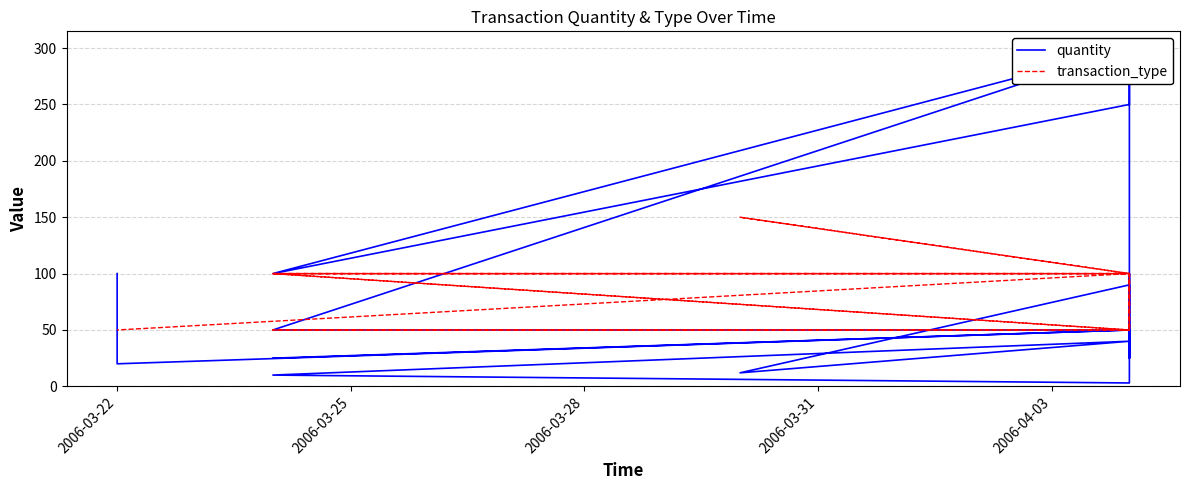

Reading right to left, extract all data points from this chart.

quantity: 100	80	80	75	60	60	40	40	40	40	40	40	40	40	40	40	40	40	20	20	20	50	50	300	100	250	300	40	100	3	10	40	12	90	25	40	25	50	50	25
transaction_type: 50	50	50	50	50	50	50	50	50	50	50	50	50	50	50	50	50	50	50	50	50	100	100	50	50	50	100	100	100	100	100	100	150	100	50	100	100	100	50	100